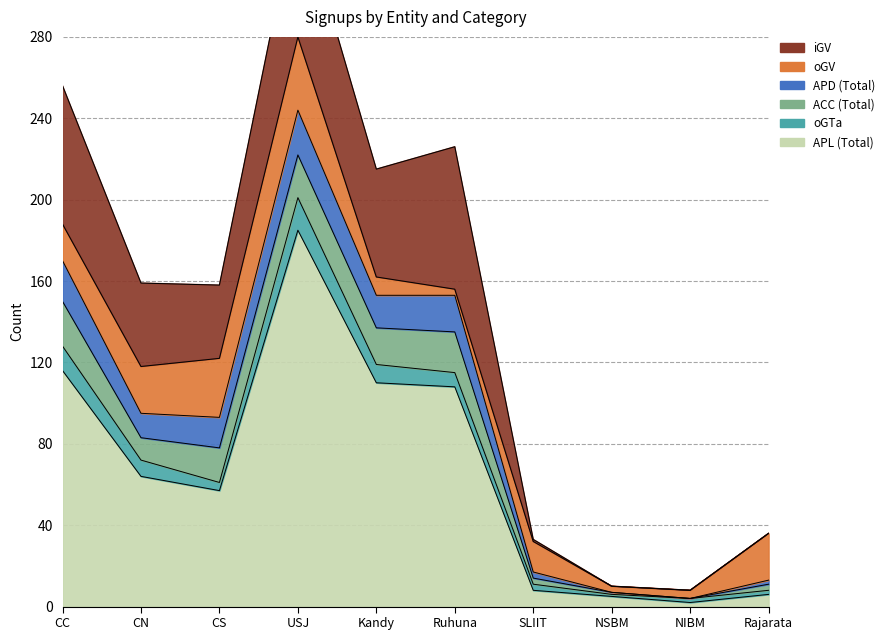

What is the label of the 10th point from the right?

CC